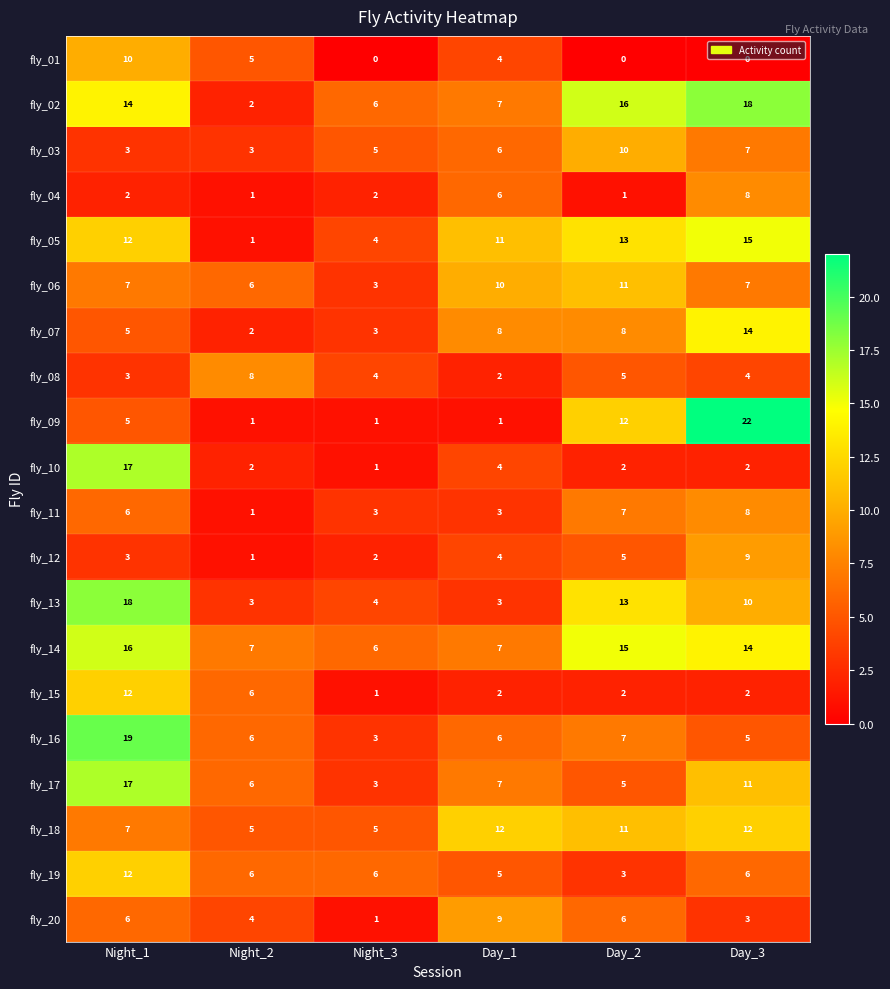

The value of fly_19 at Day_3 is 6. True or false?

True